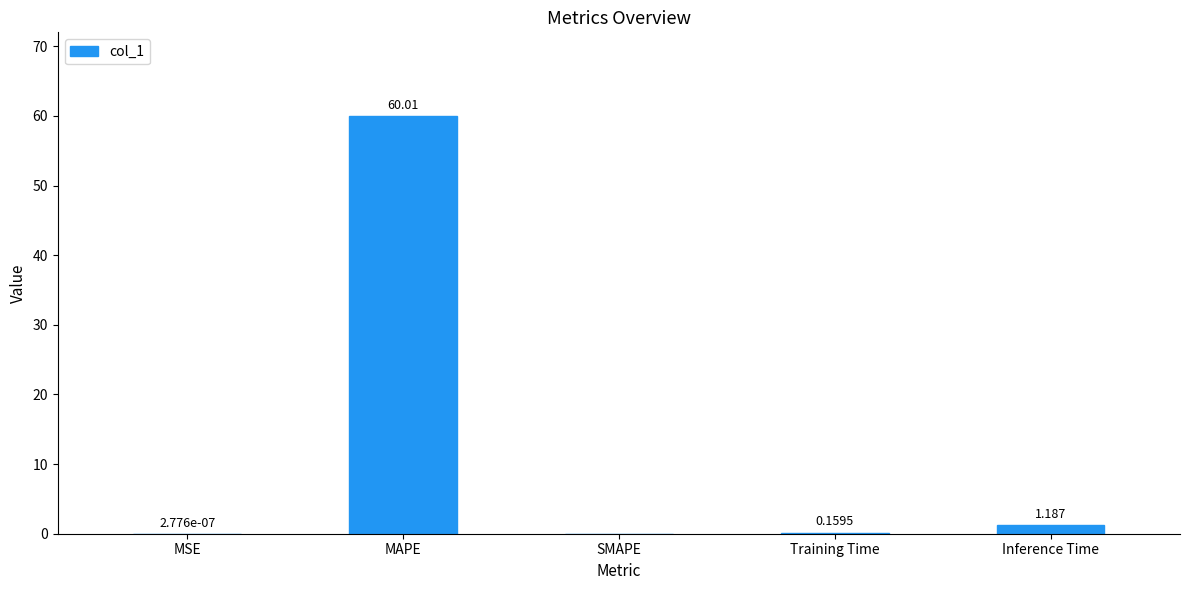

Between MSE and MAPE, which is larger?

MAPE